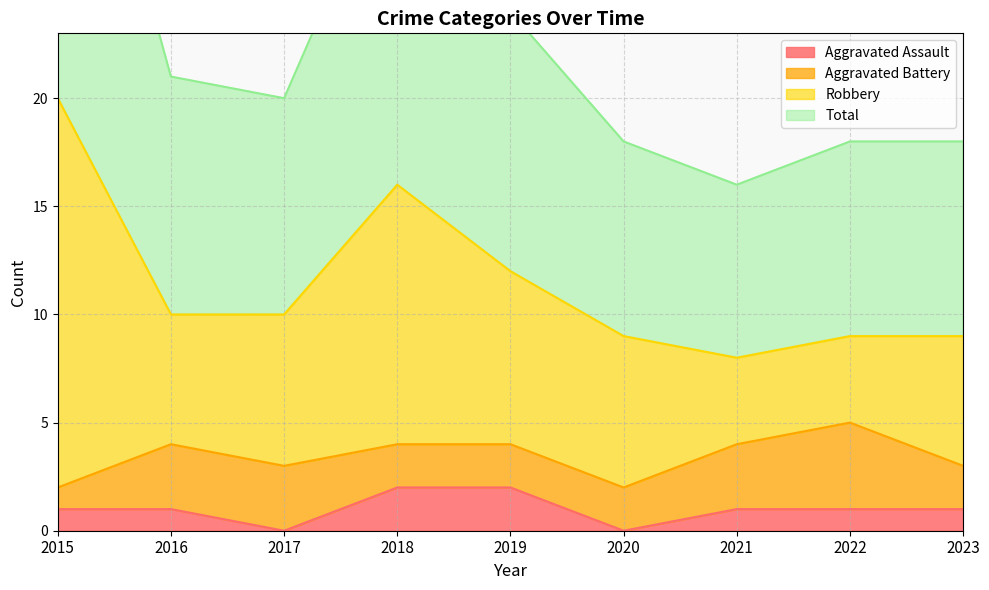

Is the value of Total at 2017 greater than the value of Aggravated Assault at 2015?

Yes